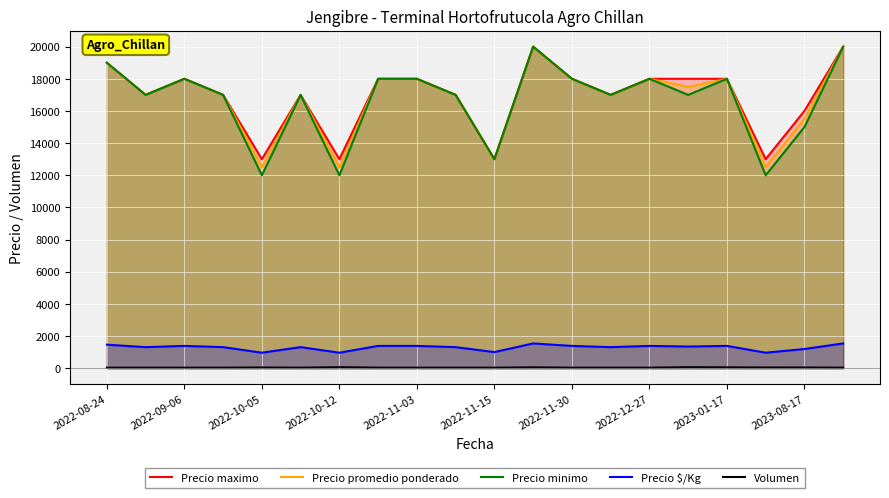

Which series has the largest range (max minus min)?

Precio minimo